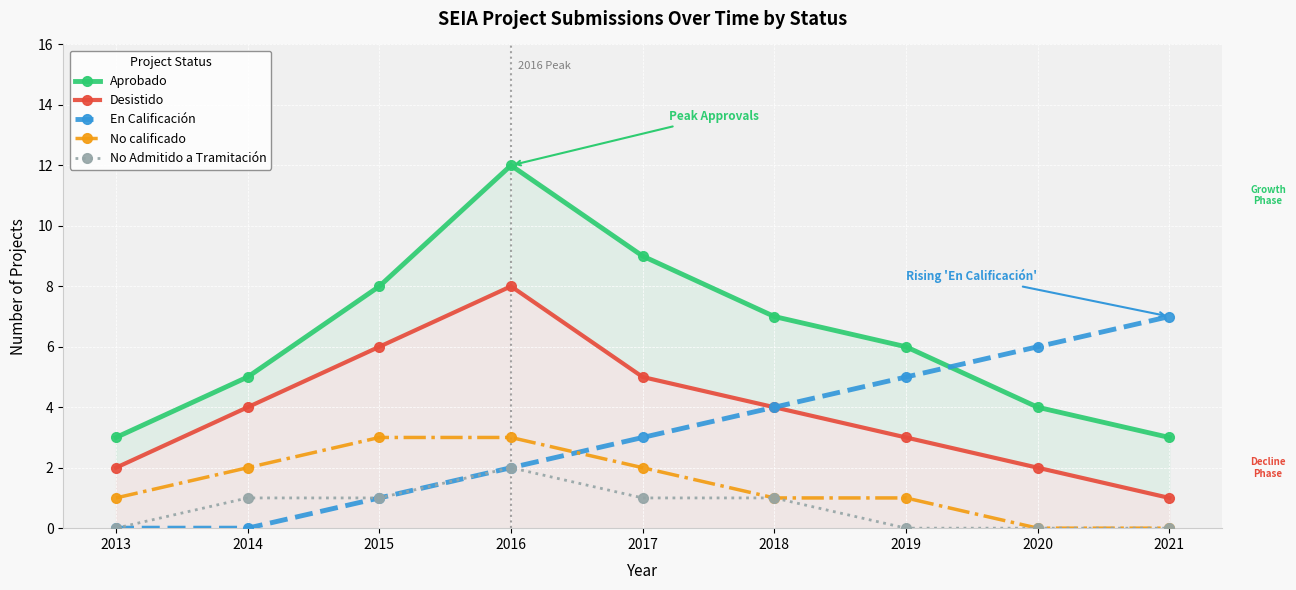

The value of En Calificación at 2020 is 10. True or false?

False